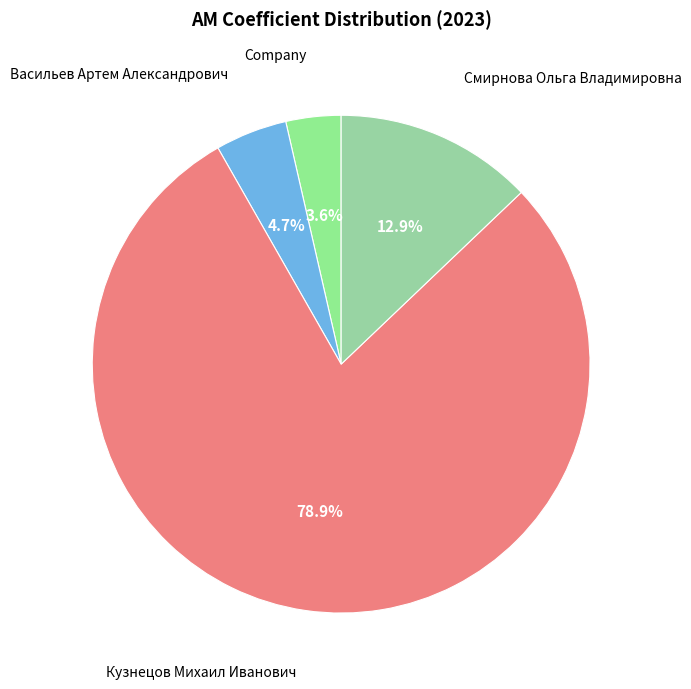

To the nearest percent, what is the average slice percentage?

25%